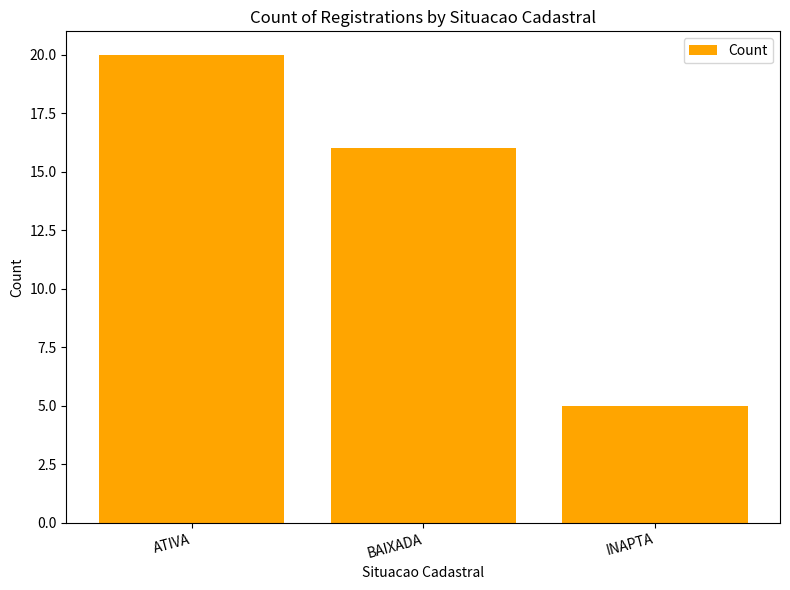

What is the smallest value displayed?

5